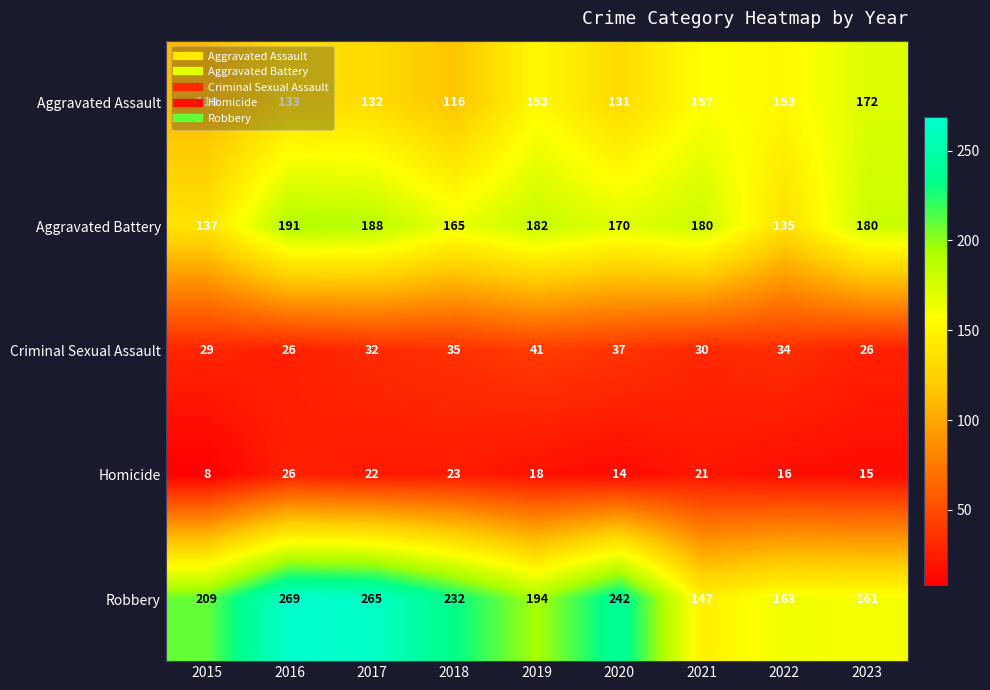

True or false: Aggravated Battery has a value of 44 at 2023.

False